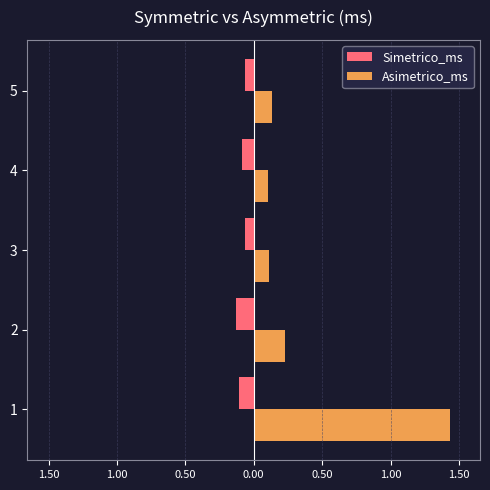

At how many categories does at least one series exceed 0?

5